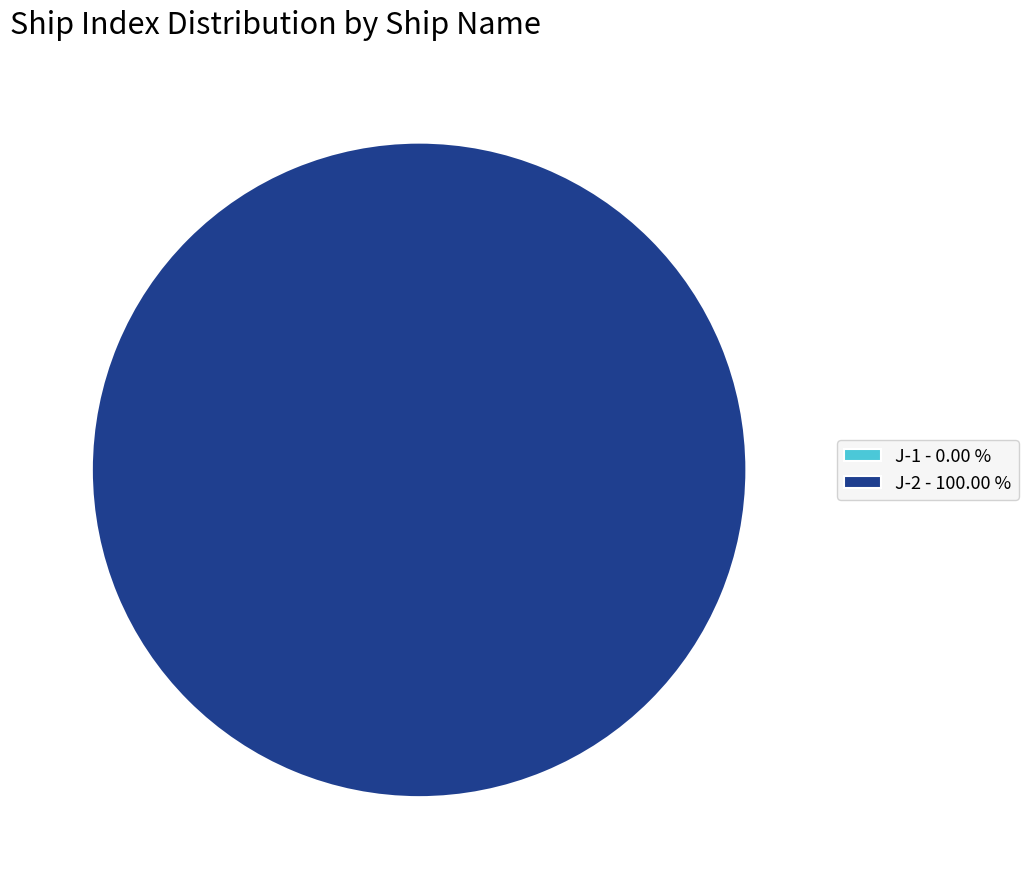

Rank the categories by value from highest to lowest.

J-2, J-1